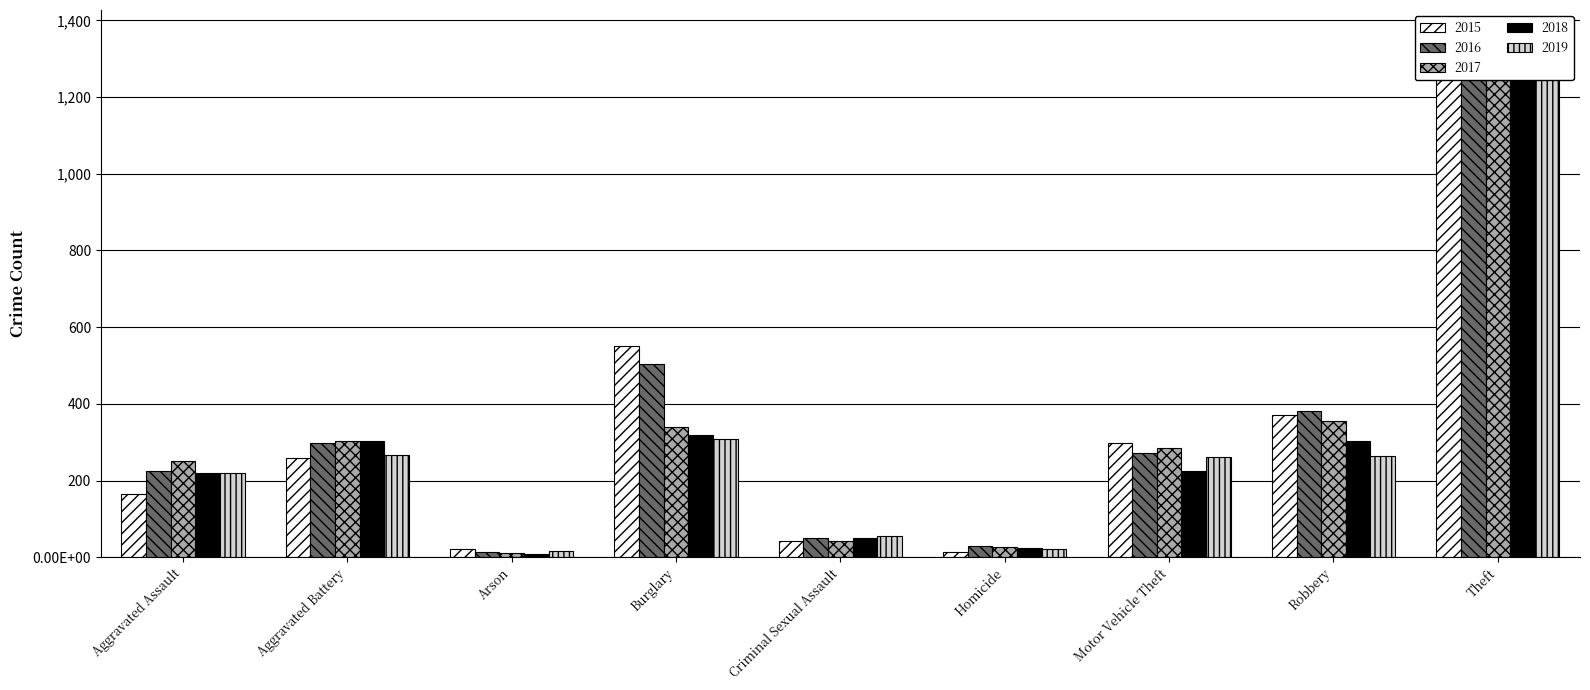

The 2016 series shows 3 at Arson. True or false?

False